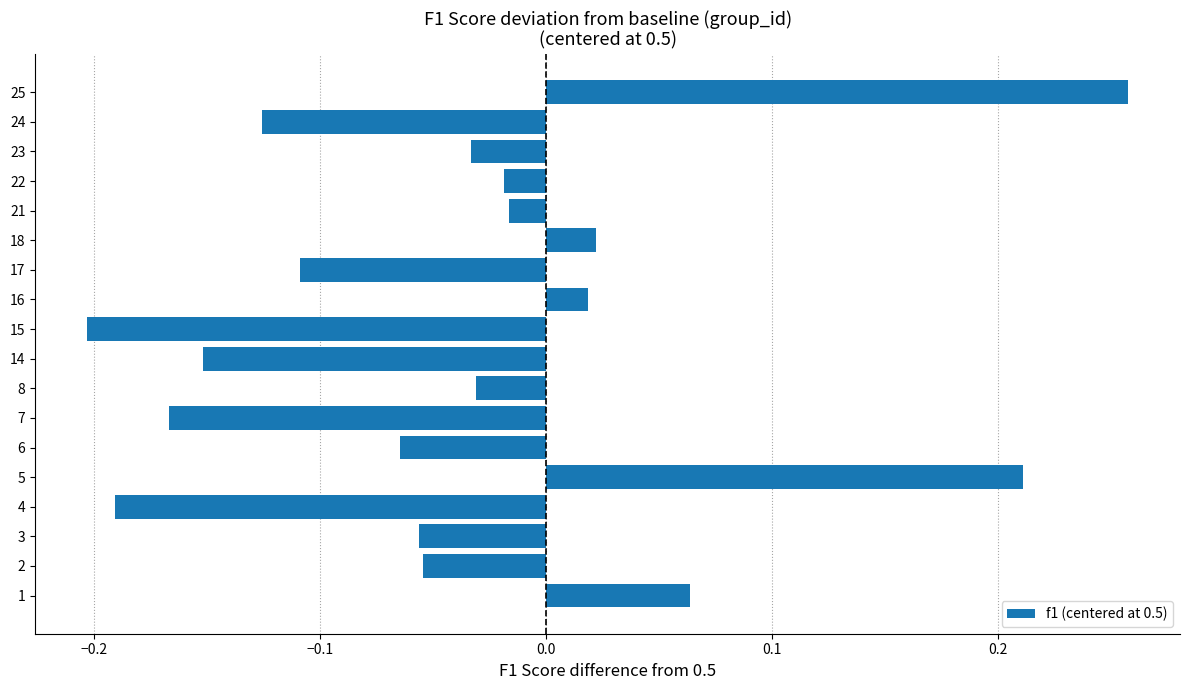

Between 25 and 17, which is larger?

25